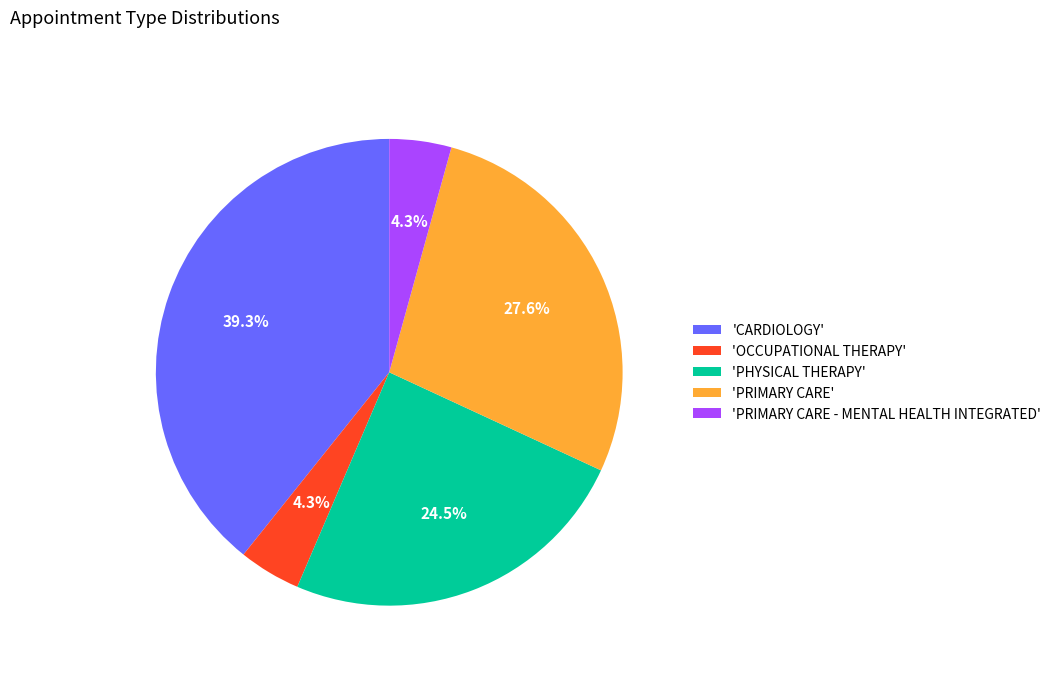

Is there a majority slice in this chart?

No